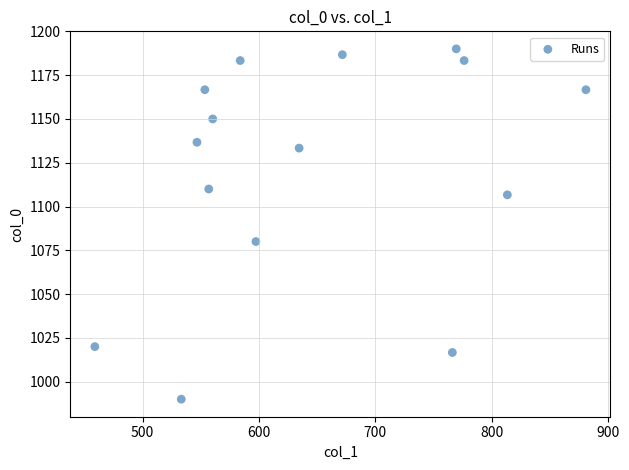

What is the range of Y values (max minus min)?

200.0